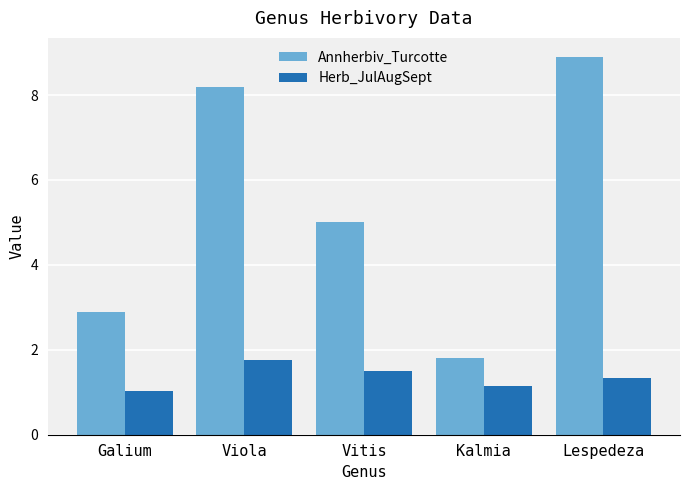

What is the maximum value shown in the chart?

8.9